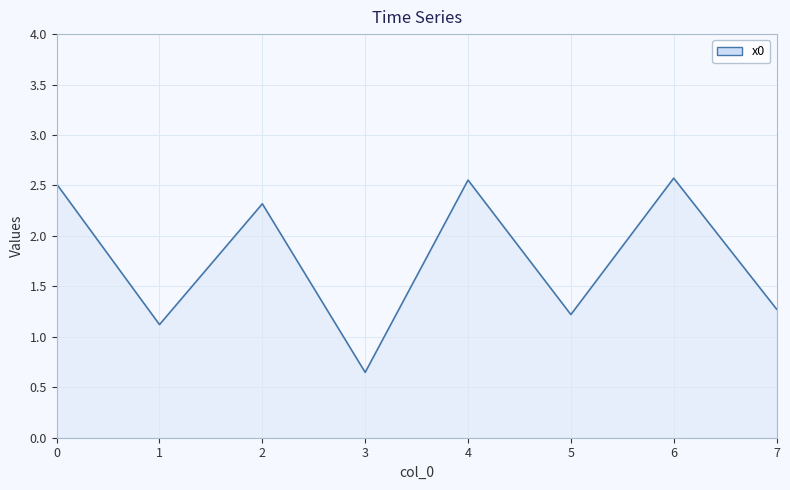

At which category does the data reach its first local valley?

1